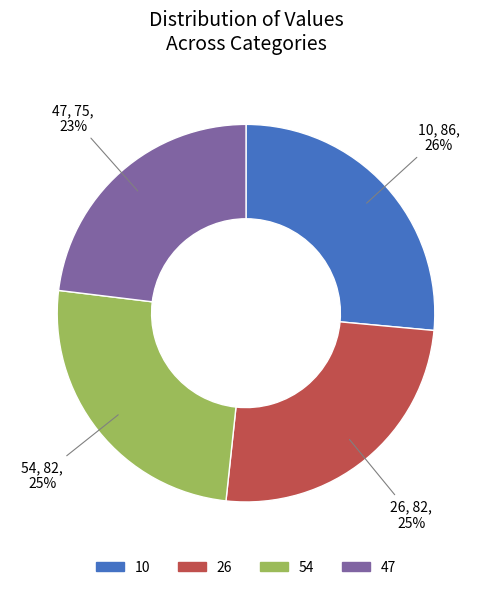

Does any single category account for the majority?

No